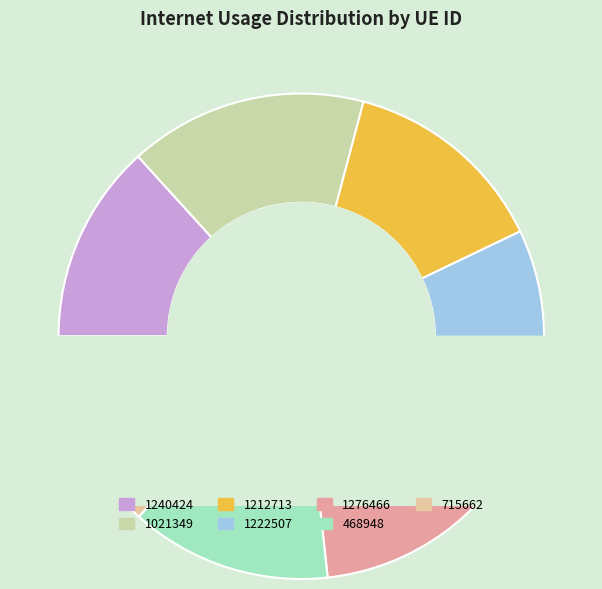

Between 1021349 and 468948, which is larger?

1021349